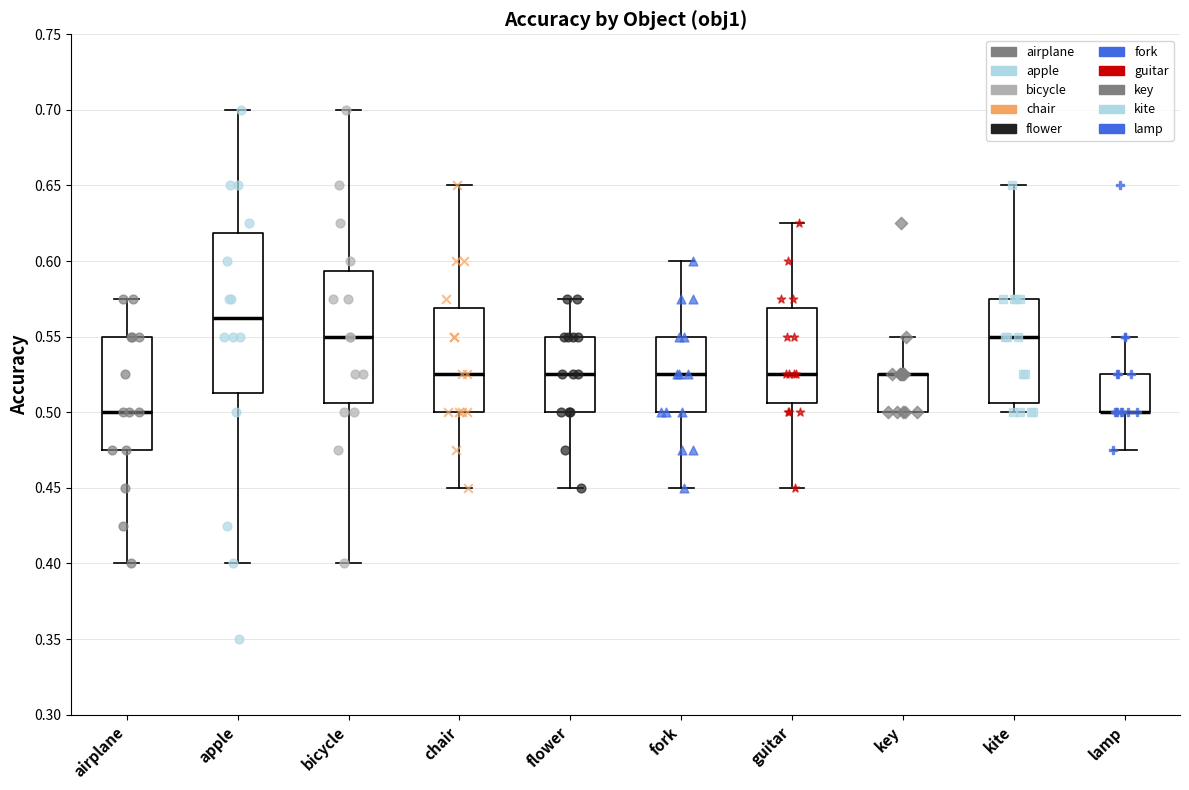

Reading left to right, read every box against the y-axis: the position of its median line, the range the box covers, and the ends of its whiskers. The values are not printed on the chart, so give them approximately, as read against the axis.

airplane: median 0.500, box 0.475 to 0.550, whiskers 0.400 to 0.575
apple: median 0.565, box 0.515 to 0.620, whiskers 0.400 to 0.700
bicycle: median 0.550, box 0.505 to 0.595, whiskers 0.400 to 0.700
chair: median 0.525, box 0.500 to 0.570, whiskers 0.450 to 0.650
flower: median 0.525, box 0.500 to 0.550, whiskers 0.450 to 0.575
fork: median 0.525, box 0.500 to 0.550, whiskers 0.450 to 0.600
guitar: median 0.525, box 0.505 to 0.570, whiskers 0.450 to 0.625
key: median 0.525 (drawn on the box's upper edge), box 0.500 to 0.525, whiskers 0.500 to 0.550
kite: median 0.550, box 0.505 to 0.575, whiskers 0.500 to 0.650
lamp: median 0.500 (drawn on the box's lower edge), box 0.500 to 0.525, whiskers 0.475 to 0.550